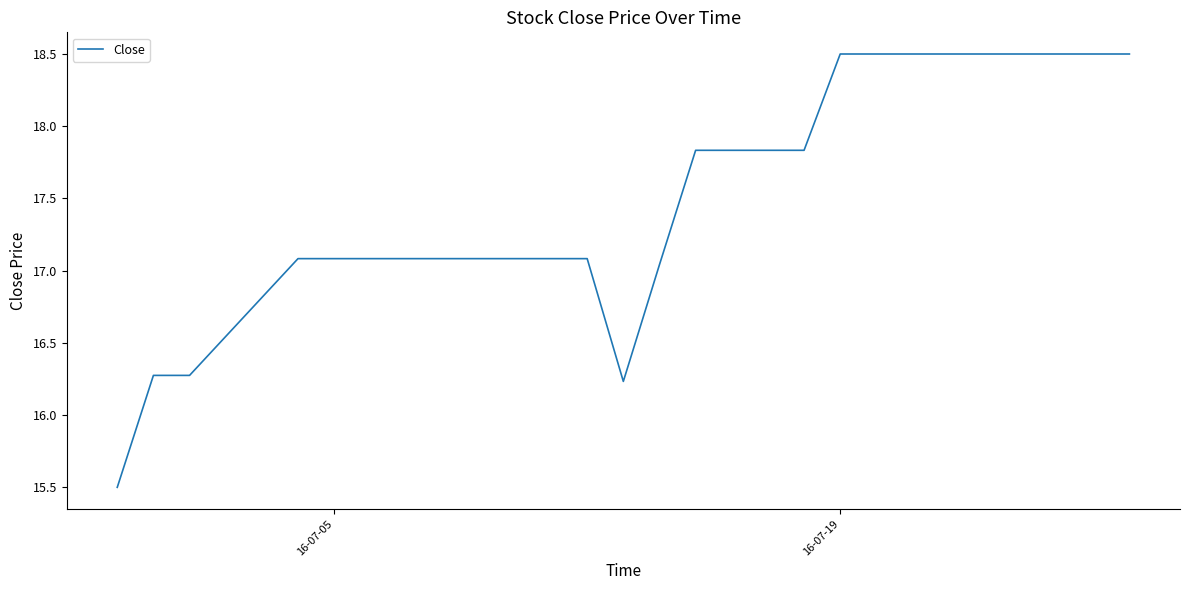

What is the difference between the maximum and minimum values?

3.0